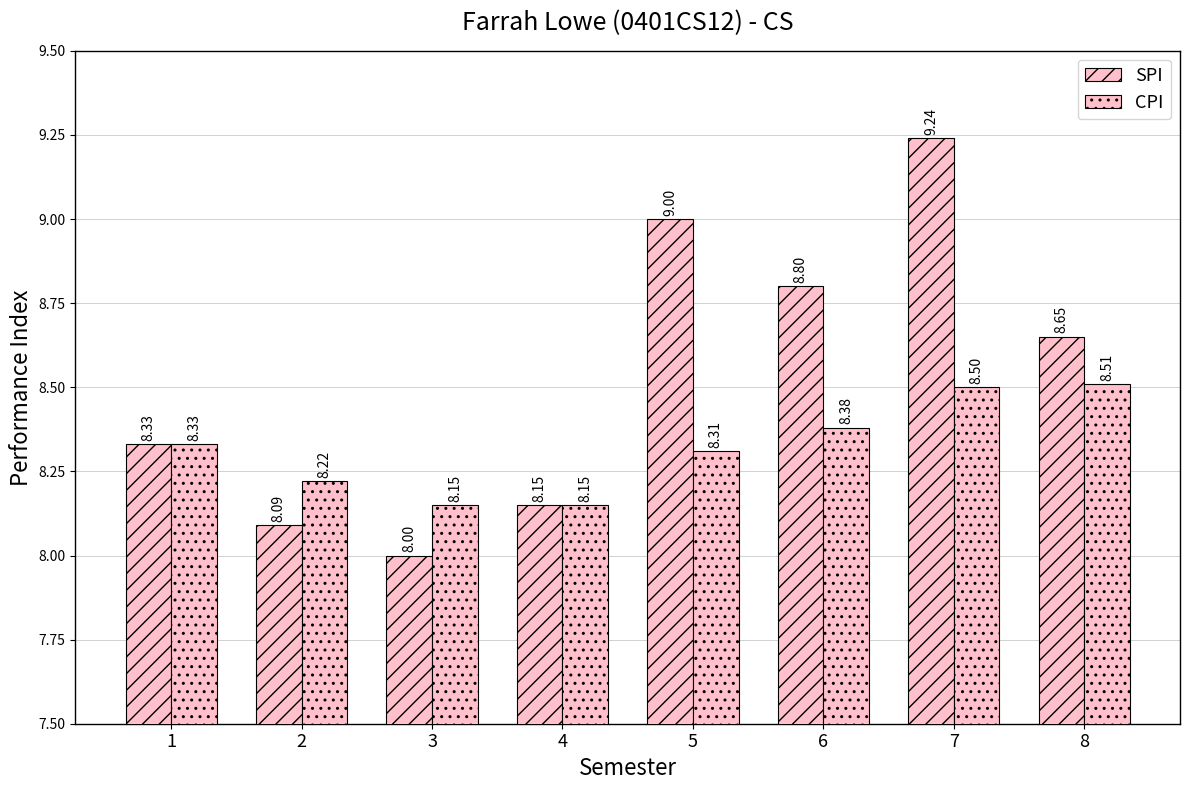

How many values in the SPI series exceed 8?

7